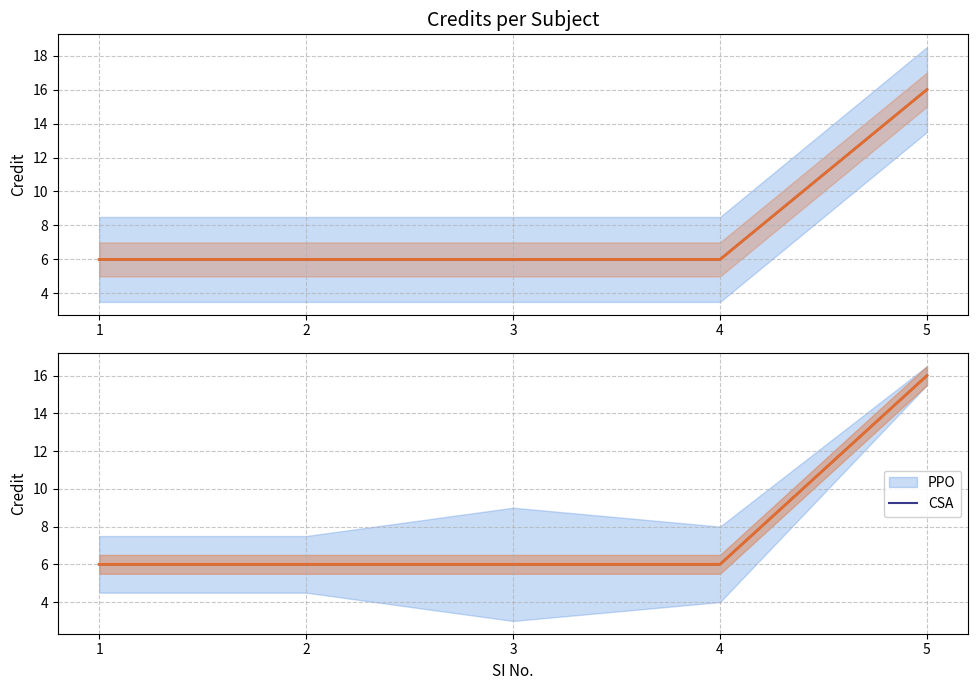

True or false: Credit (mean) has a value of 10 at 1.

False